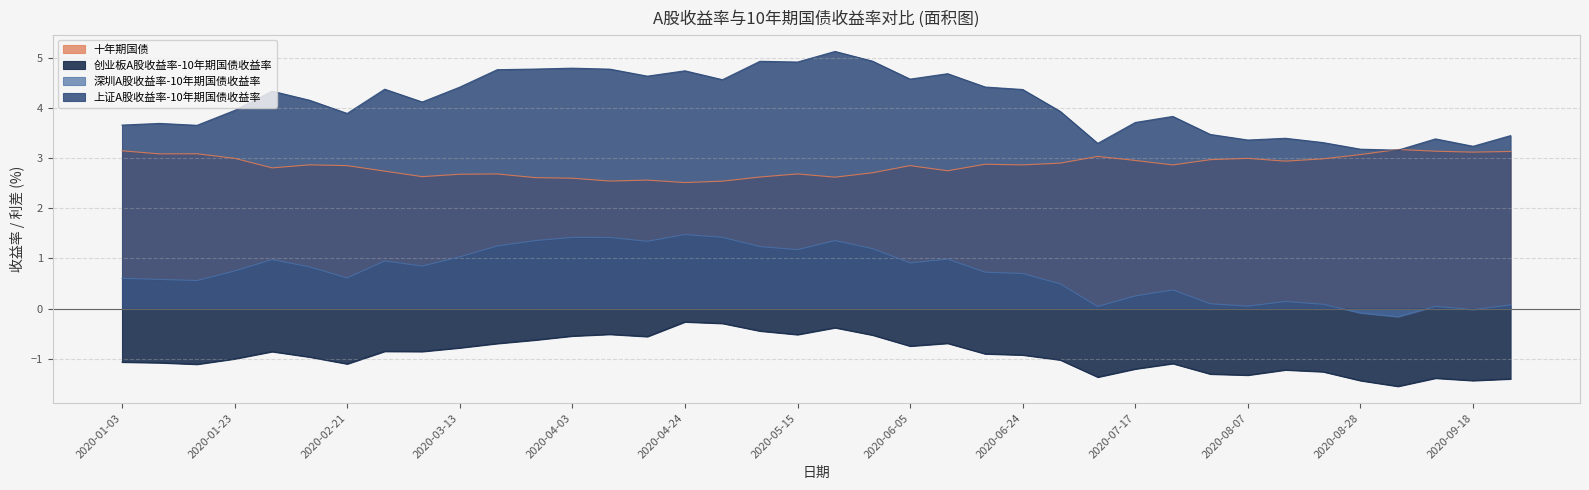

Reading left to right, extract all data points from this chart.

上证A股收益率-10年期国债收益率: 2020-01-03=3.7	2020-01-10=3.7	2020-01-17=3.7	2020-01-23=3.9	2020-02-07=4.3	2020-02-14=4.1	2020-02-21=3.9	2020-02-28=4.4	2020-03-06=4.1	2020-03-13=4.4	2020-03-20=4.8	2020-03-27=4.8	2020-04-03=4.8	2020-04-10=4.8	2020-04-17=4.6	2020-04-24=4.7	2020-04-30=4.6	2020-05-08=4.9	2020-05-15=4.9	2020-05-22=5.1	2020-05-29=4.9	2020-06-05=4.6	2020-06-12=4.7	2020-06-19=4.4	2020-06-24=4.4	2020-07-03=3.9	2020-07-10=3.3	2020-07-17=3.7	2020-07-24=3.8	2020-07-31=3.5	2020-08-07=3.4	2020-08-14=3.4	2020-08-21=3.3	2020-08-28=3.2	2020-09-04=3.2	2020-09-11=3.4	2020-09-18=3.2	2020-09-25=3.4
创业板A股收益率-10年期国债收益率: 2020-01-03=-1.1	2020-01-10=-1.1	2020-01-17=-1.1	2020-01-23=-1.0	2020-02-07=-0.9	2020-02-14=-1.0	2020-02-21=-1.1	2020-02-28=-0.9	2020-03-06=-0.9	2020-03-13=-0.8	2020-03-20=-0.7	2020-03-27=-0.6	2020-04-03=-0.5	2020-04-10=-0.5	2020-04-17=-0.6	2020-04-24=-0.3	2020-04-30=-0.3	2020-05-08=-0.4	2020-05-15=-0.5	2020-05-22=-0.4	2020-05-29=-0.5	2020-06-05=-0.7	2020-06-12=-0.7	2020-06-19=-0.9	2020-06-24=-0.9	2020-07-03=-1.0	2020-07-10=-1.4	2020-07-17=-1.2	2020-07-24=-1.1	2020-07-31=-1.3	2020-08-07=-1.3	2020-08-14=-1.2	2020-08-21=-1.3	2020-08-28=-1.4	2020-09-04=-1.5	2020-09-11=-1.4	2020-09-18=-1.4	2020-09-25=-1.4
深圳A股收益率-10年期国债收益率: 2020-01-03=0.6	2020-01-10=0.6	2020-01-17=0.6	2020-01-23=0.7	2020-02-07=1.0	2020-02-14=0.8	2020-02-21=0.6	2020-02-28=0.9	2020-03-06=0.8	2020-03-13=1.0	2020-03-20=1.2	2020-03-27=1.4	2020-04-03=1.4	2020-04-10=1.4	2020-04-17=1.3	2020-04-24=1.5	2020-04-30=1.4	2020-05-08=1.2	2020-05-15=1.2	2020-05-22=1.4	2020-05-29=1.2	2020-06-05=0.9	2020-06-12=1.0	2020-06-19=0.7	2020-06-24=0.7	2020-07-03=0.5	2020-07-10=0.0	2020-07-17=0.3	2020-07-24=0.4	2020-07-31=0.1	2020-08-07=0.0	2020-08-14=0.1	2020-08-21=0.1	2020-08-28=-0.1	2020-09-04=-0.2	2020-09-11=0.0	2020-09-18=-0.0	2020-09-25=0.1
十年期国债: 2020-01-03=3.1	2020-01-10=3.1	2020-01-17=3.1	2020-01-23=3.0	2020-02-07=2.8	2020-02-14=2.9	2020-02-21=2.8	2020-02-28=2.7	2020-03-06=2.6	2020-03-13=2.7	2020-03-20=2.7	2020-03-27=2.6	2020-04-03=2.6	2020-04-10=2.5	2020-04-17=2.6	2020-04-24=2.5	2020-04-30=2.5	2020-05-08=2.6	2020-05-15=2.7	2020-05-22=2.6	2020-05-29=2.7	2020-06-05=2.8	2020-06-12=2.7	2020-06-19=2.9	2020-06-24=2.9	2020-07-03=2.9	2020-07-10=3.0	2020-07-17=3.0	2020-07-24=2.9	2020-07-31=3.0	2020-08-07=3.0	2020-08-14=2.9	2020-08-21=3.0	2020-08-28=3.1	2020-09-04=3.2	2020-09-11=3.1	2020-09-18=3.1	2020-09-25=3.1